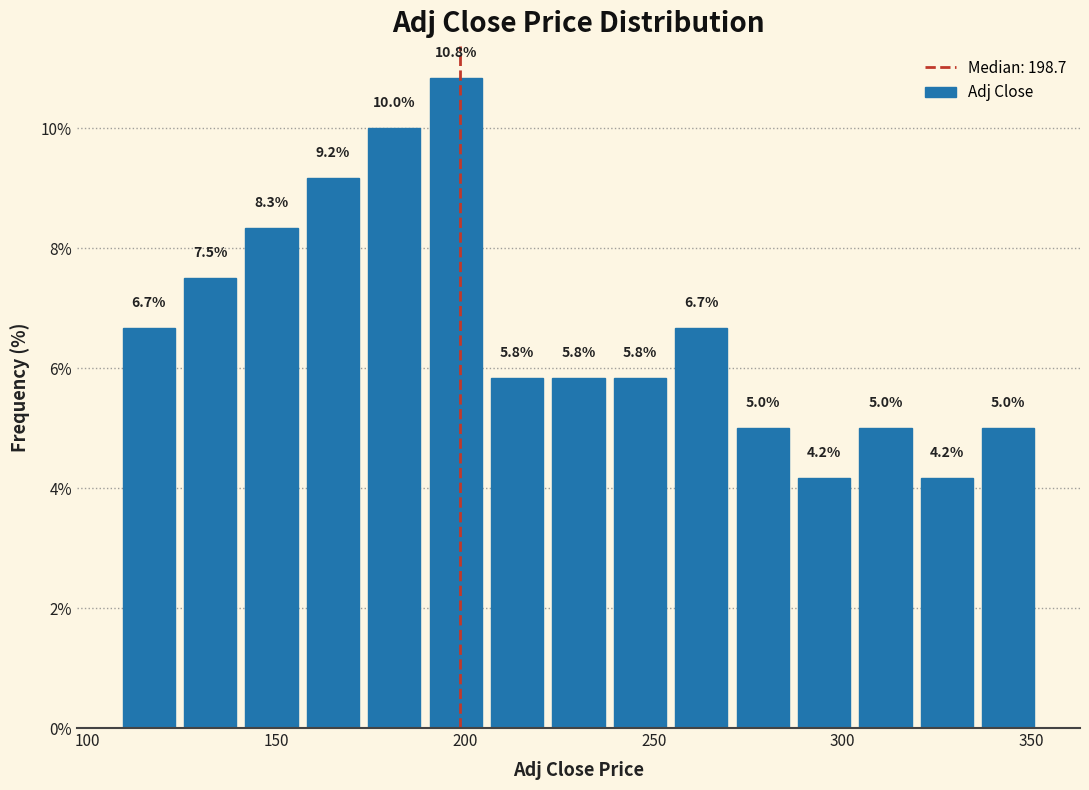

Read against the x-axis, roughly where is the centre of the tallest bar?

195